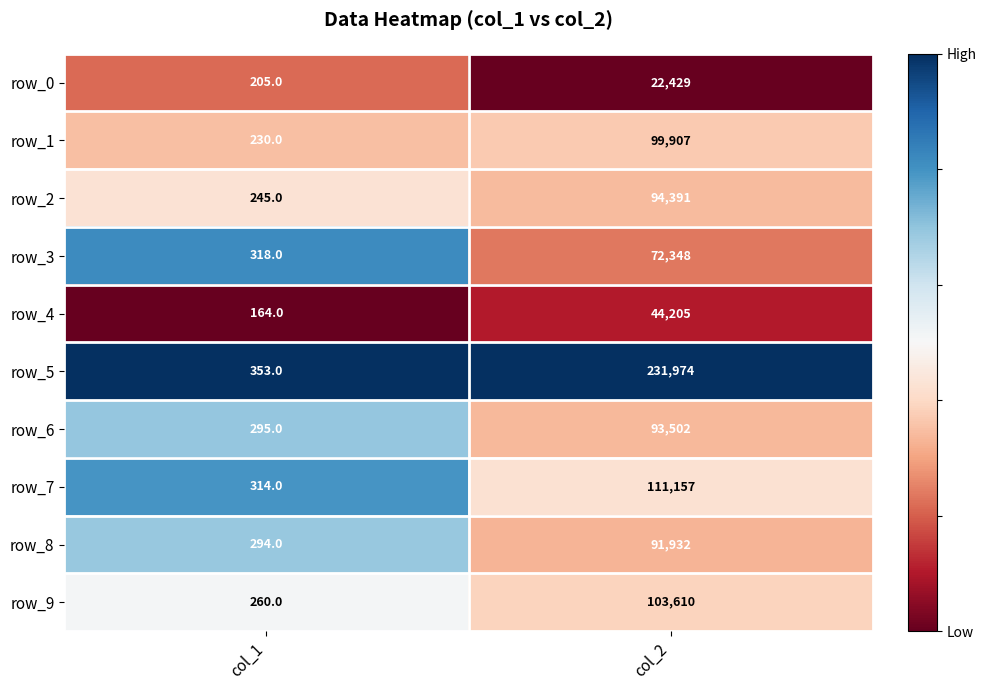

Which series changed the most between col_1 and col_2?

row_5